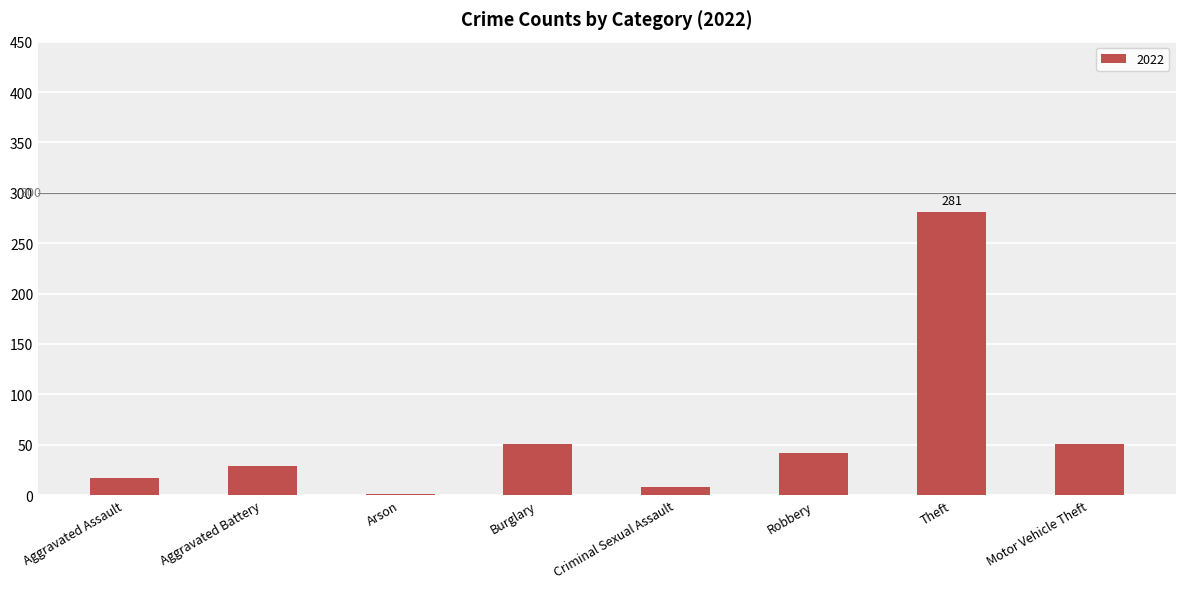

What is the sum of all values?

480